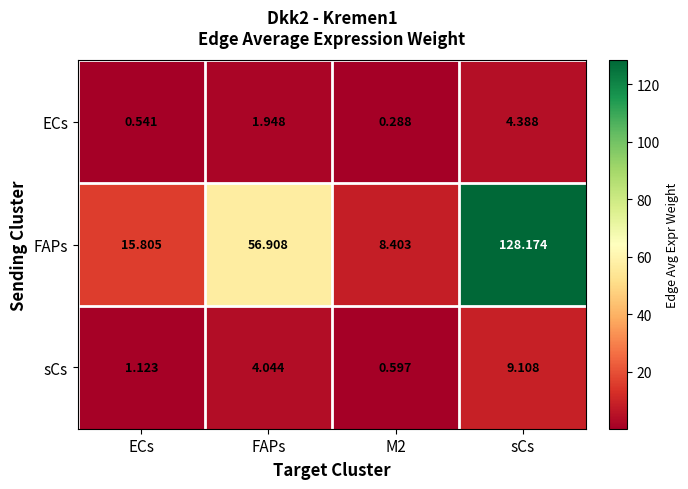

At M2, list the series in order from largest to smallest.

FAPs, sCs, ECs